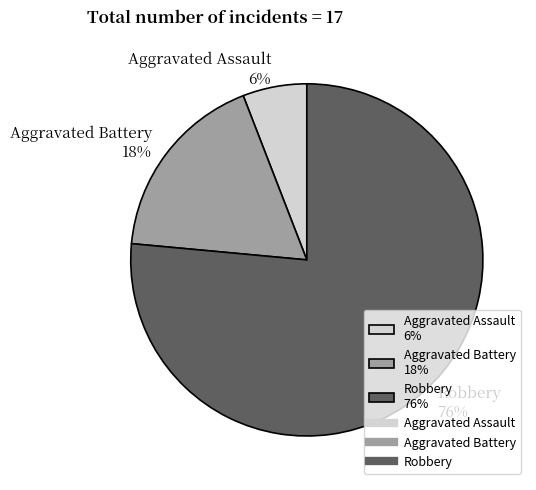

Is the sum of Aggravated Battery and Aggravated Assault greater than half?

No